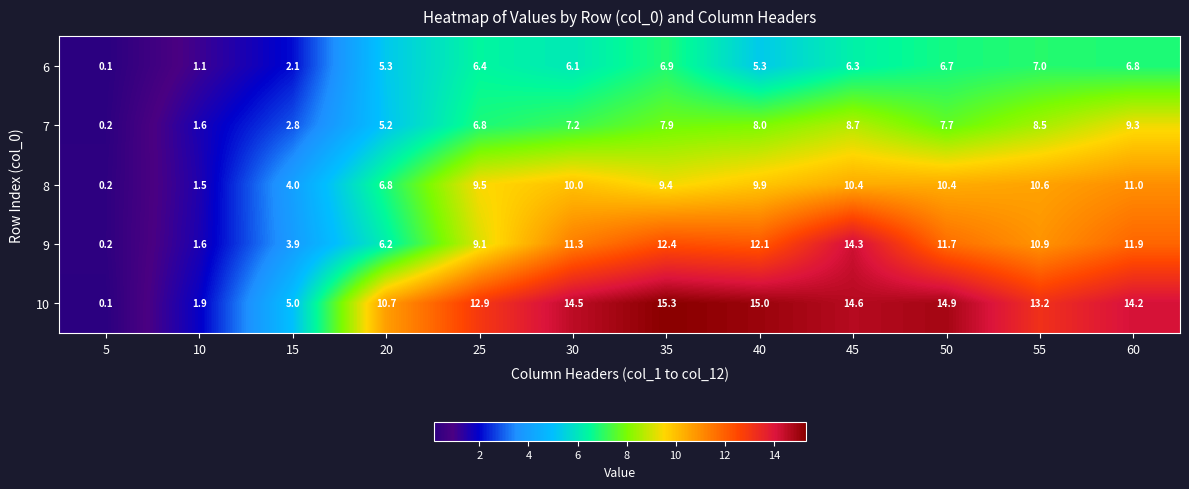

Which label corresponds to the smallest value in the chart?

5